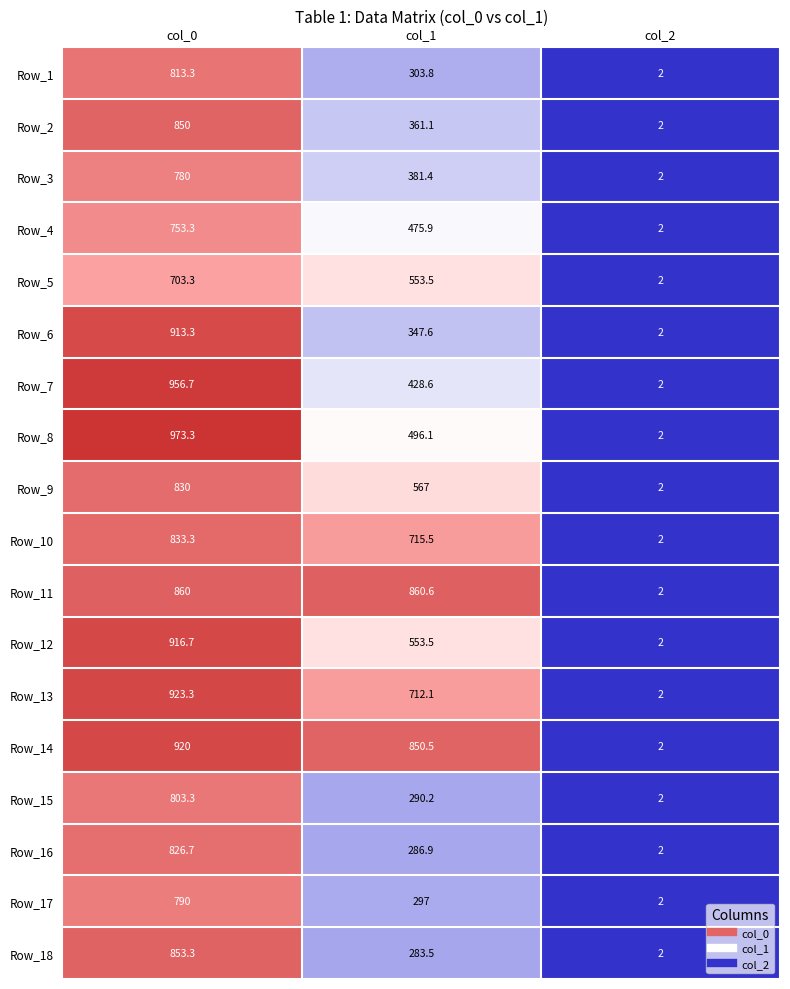

What is the difference between the Row_15 values at col_2 and col_1?

288.2